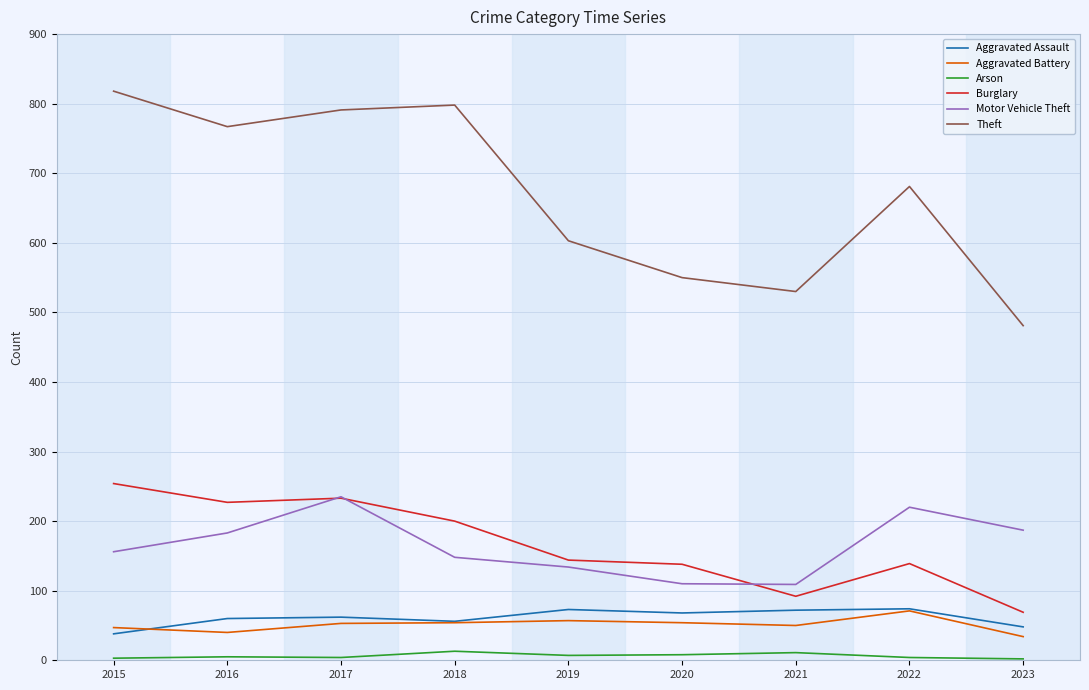

At which category does the chart reach its peak across all series?

2015